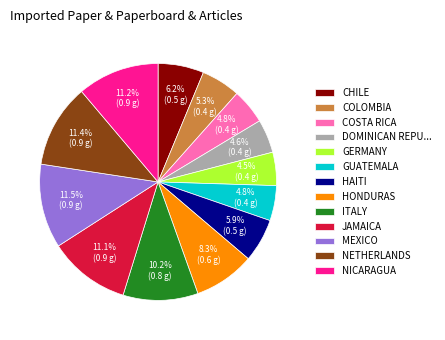

Which has a higher value, MEXICO or COLOMBIA?

MEXICO